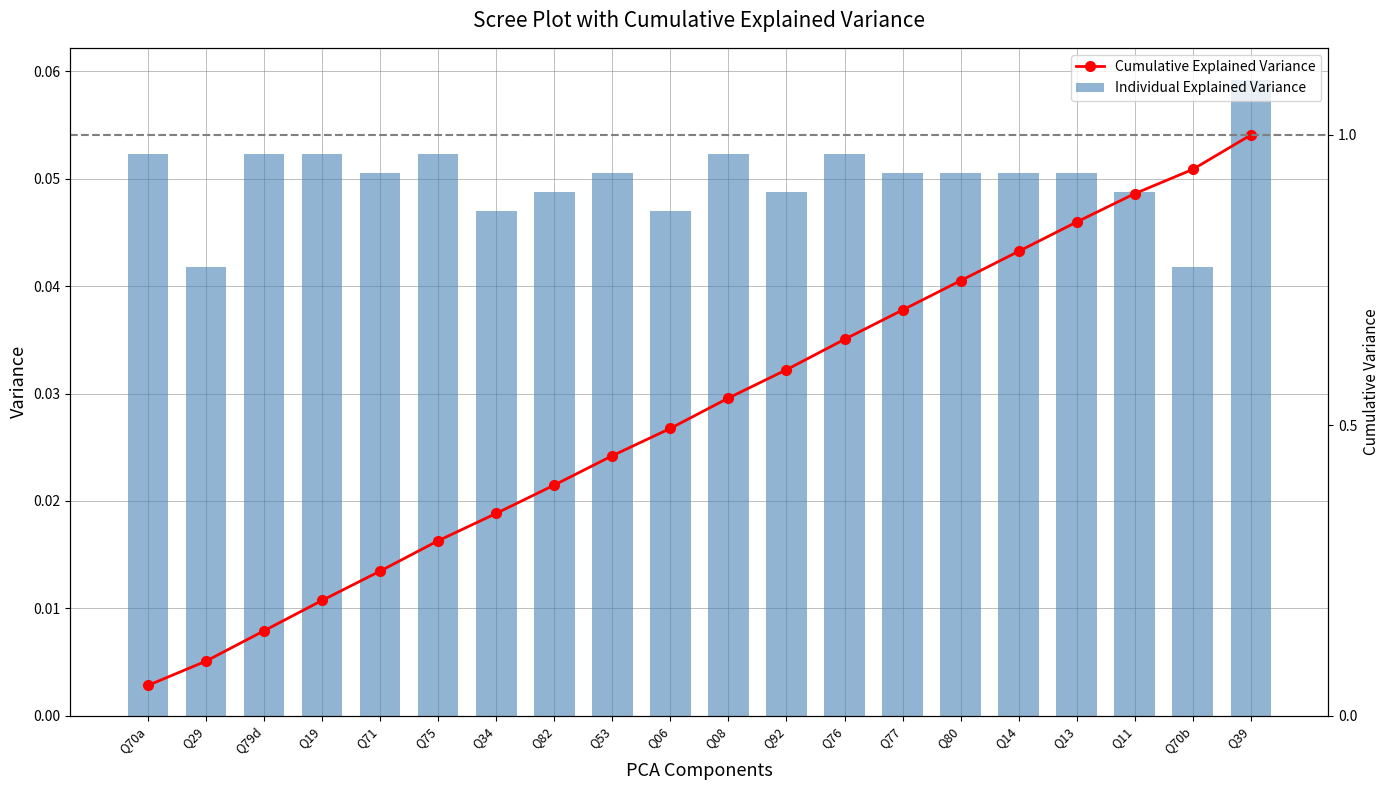

What is the difference between the maximum and second lowest values in the Cumulative Explained Variance series?

0.9